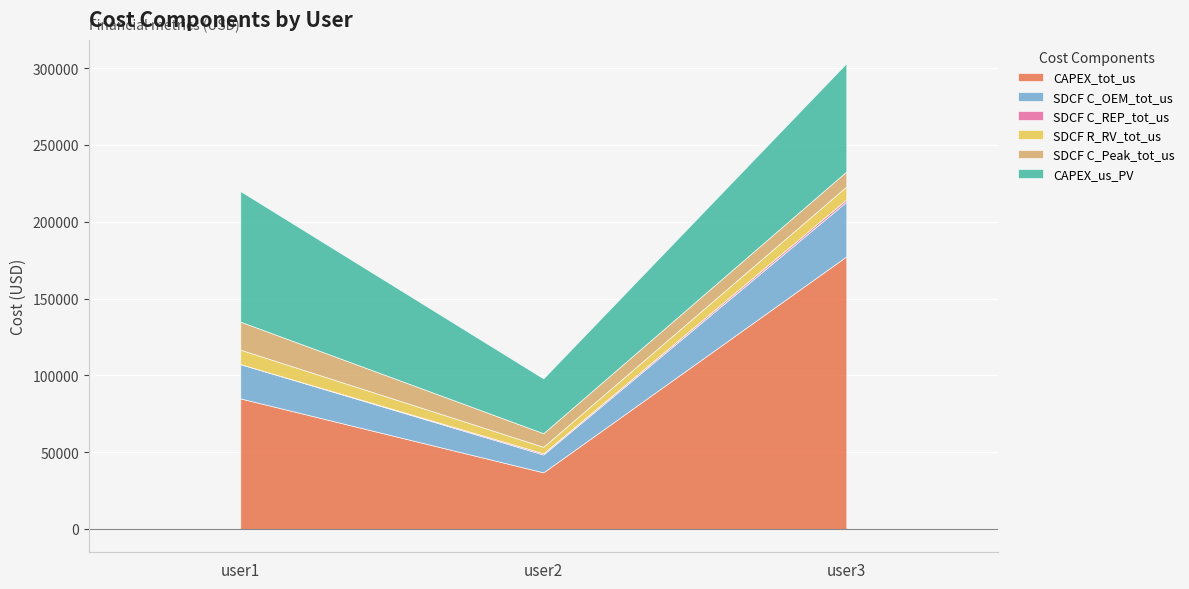

What is the total value across all series at user3?

303175.0